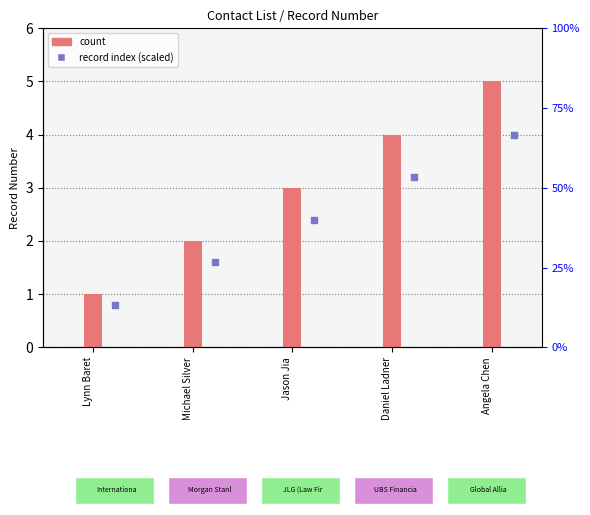

At how many categories does at least one series exceed 4?

1